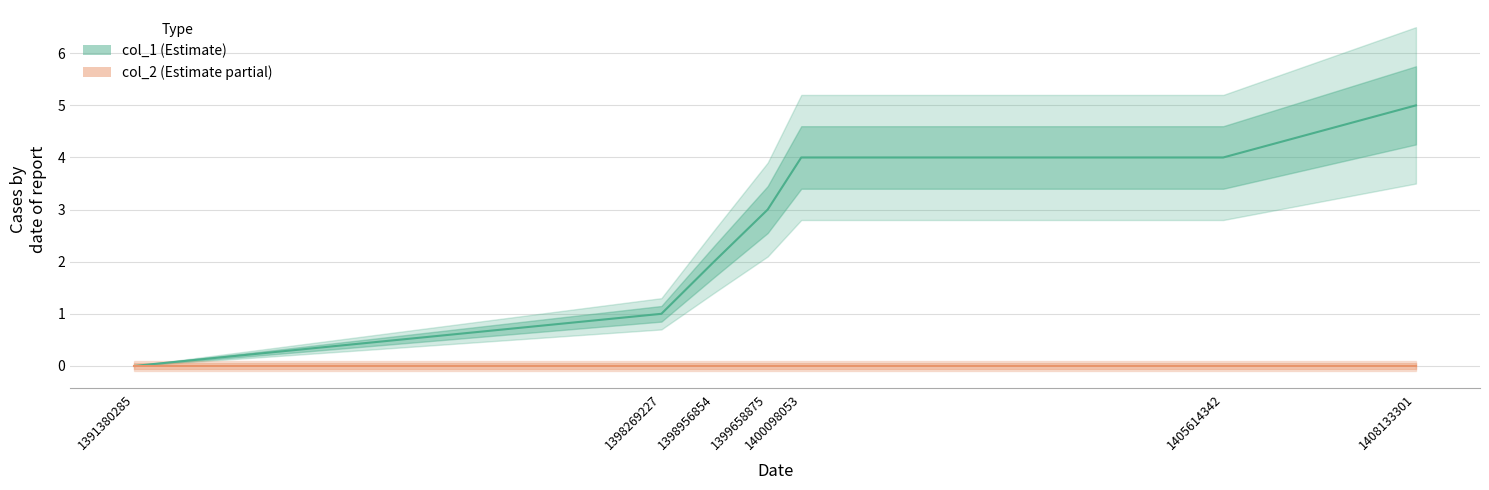

Which series has the widest spread of values?

col_1